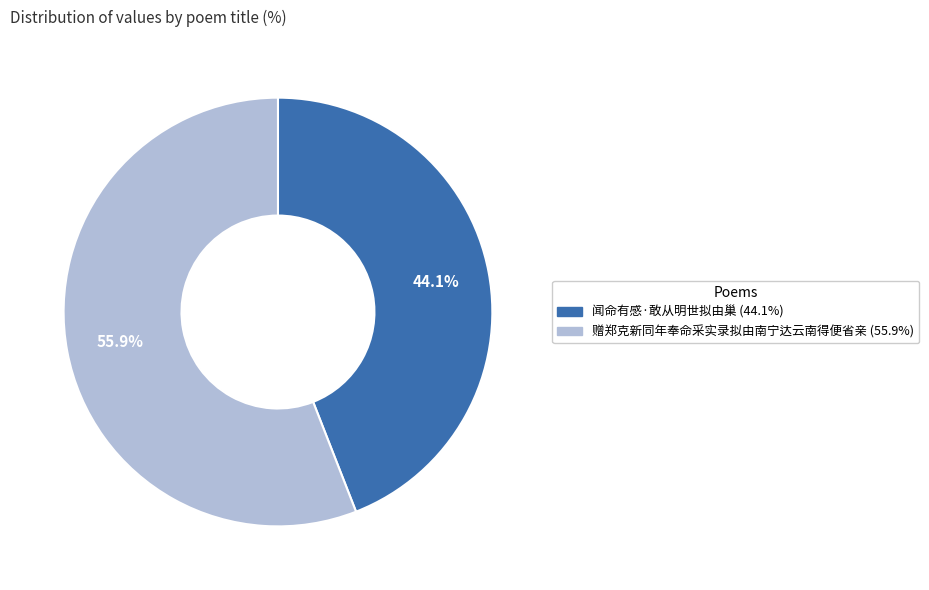

How many slices are in this pie chart?

2